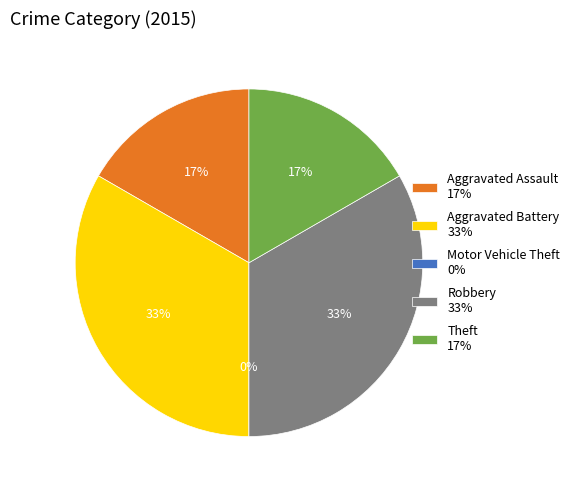

How many segments does this pie chart have?

5